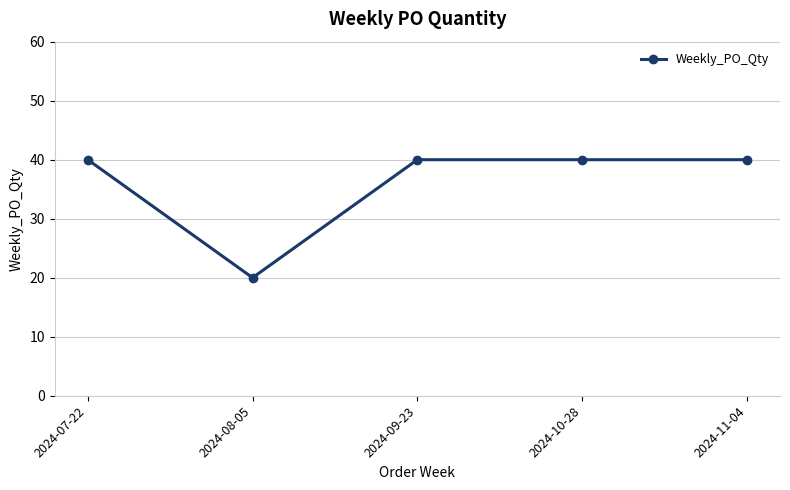

What is the smallest value displayed?

20